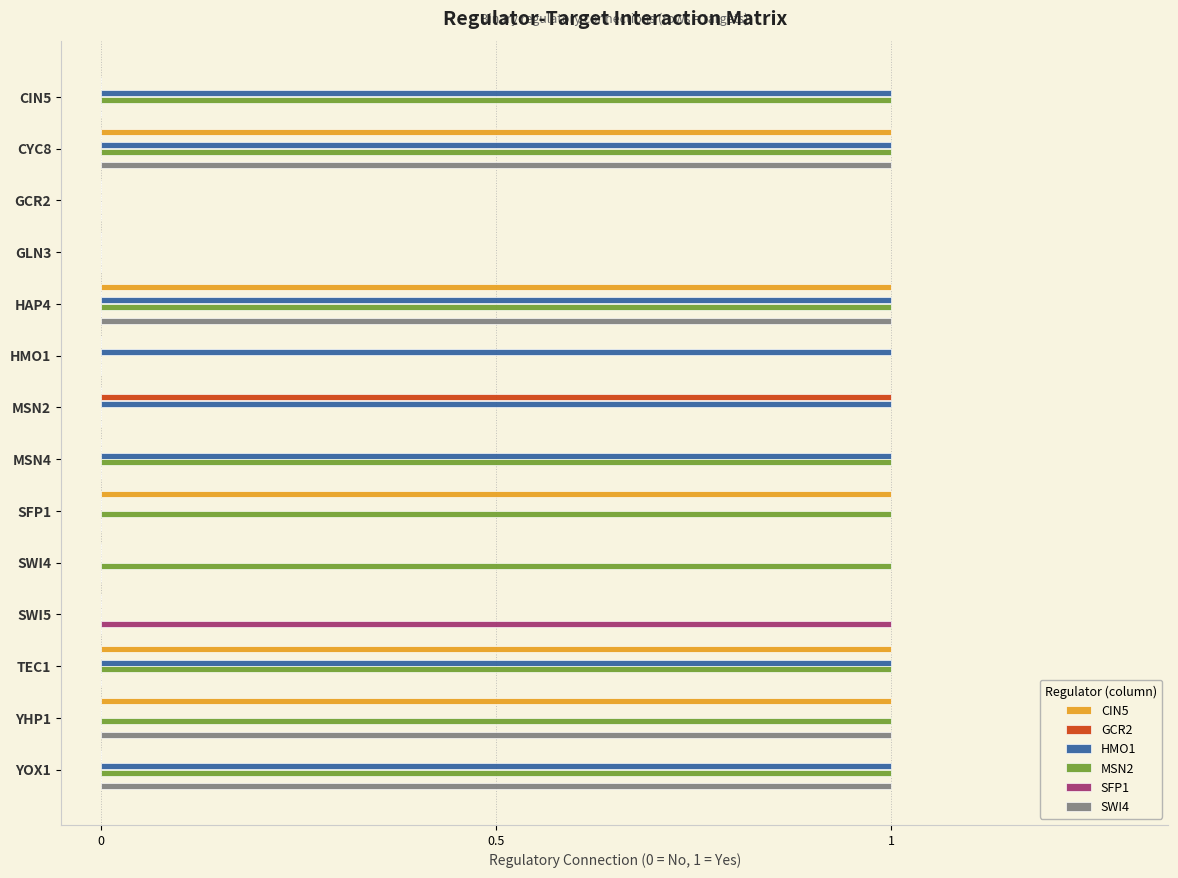

Is it true that SWI4 equals 1 at MSN2?

False